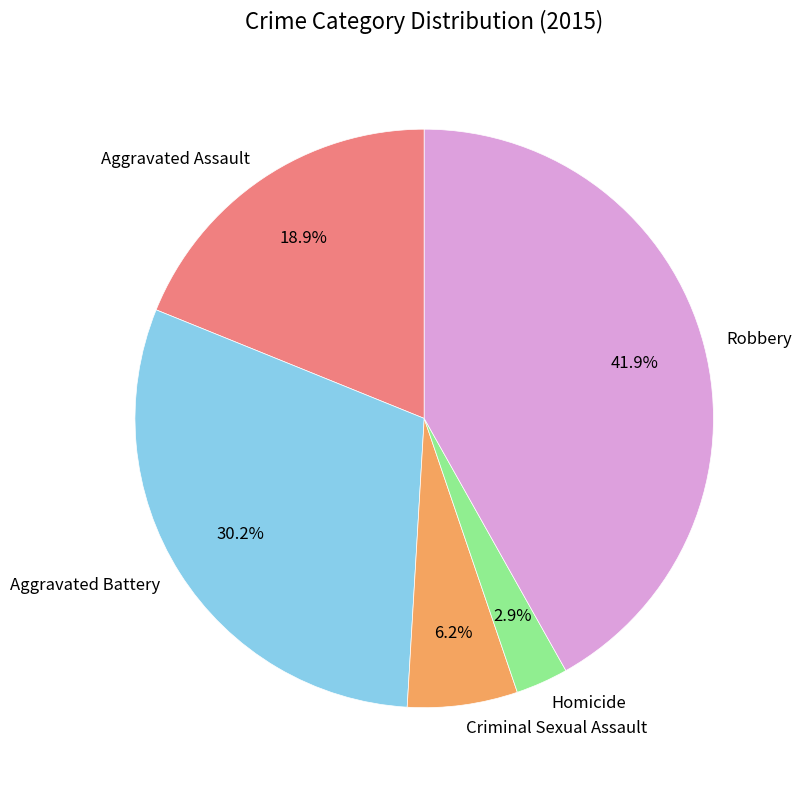

How many slices are in this pie chart?

5